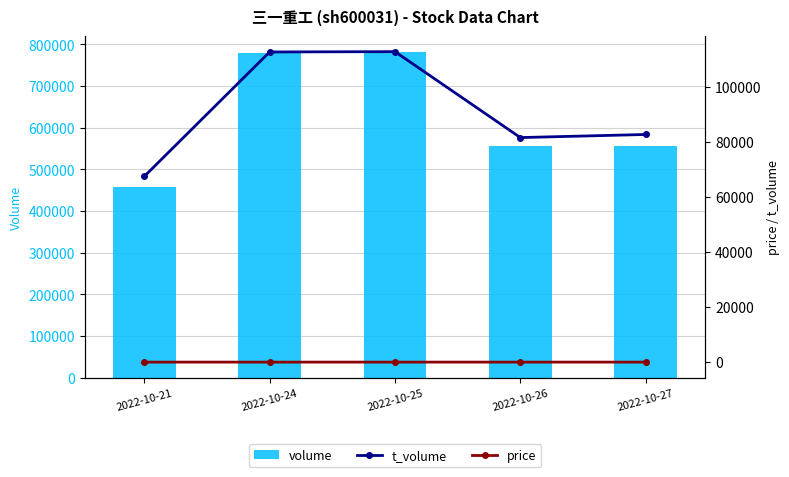

Rank the series by their maximum value, from lowest to highest.

price, t_volume, volume